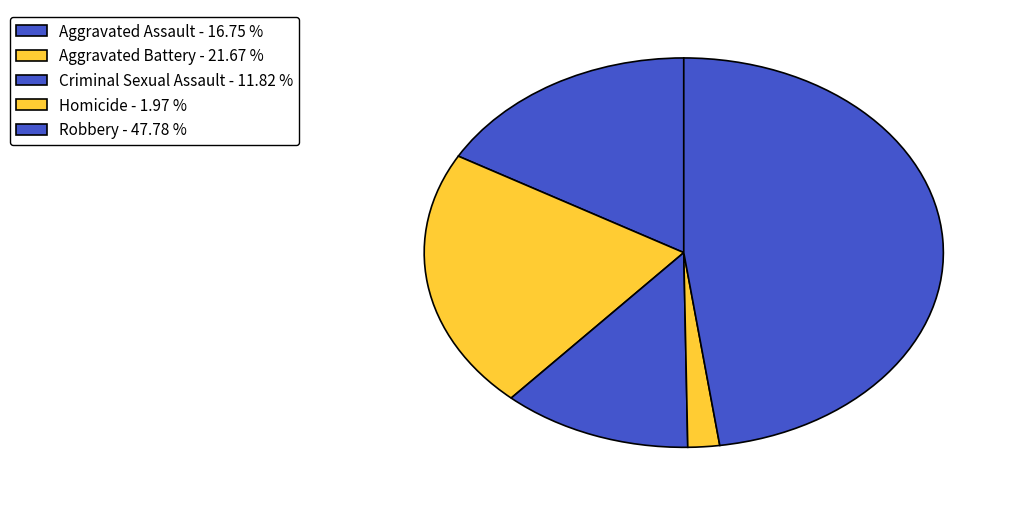

How many segments does this pie chart have?

5